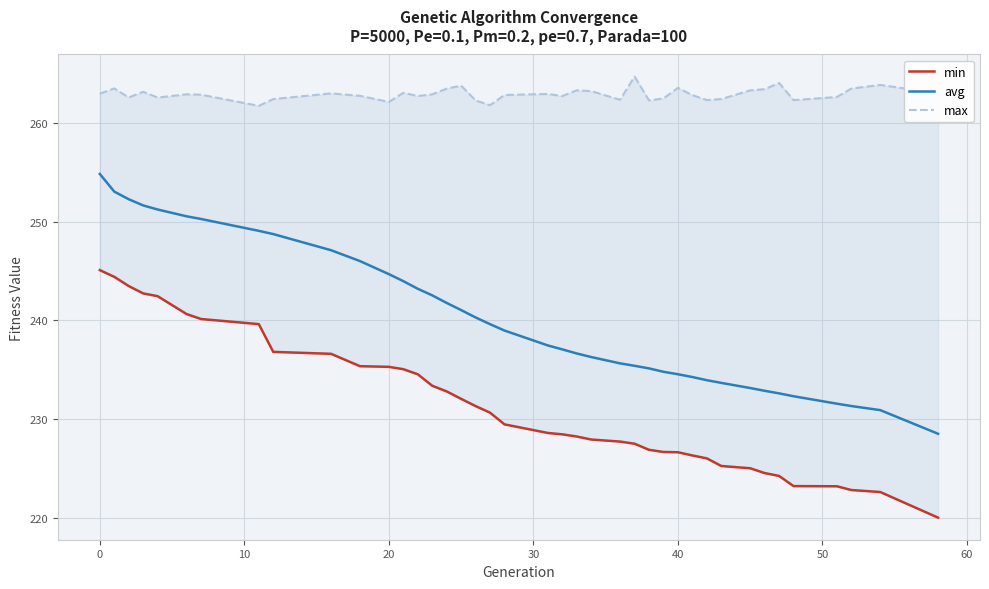

What is the highest value of the avg series?

254.8